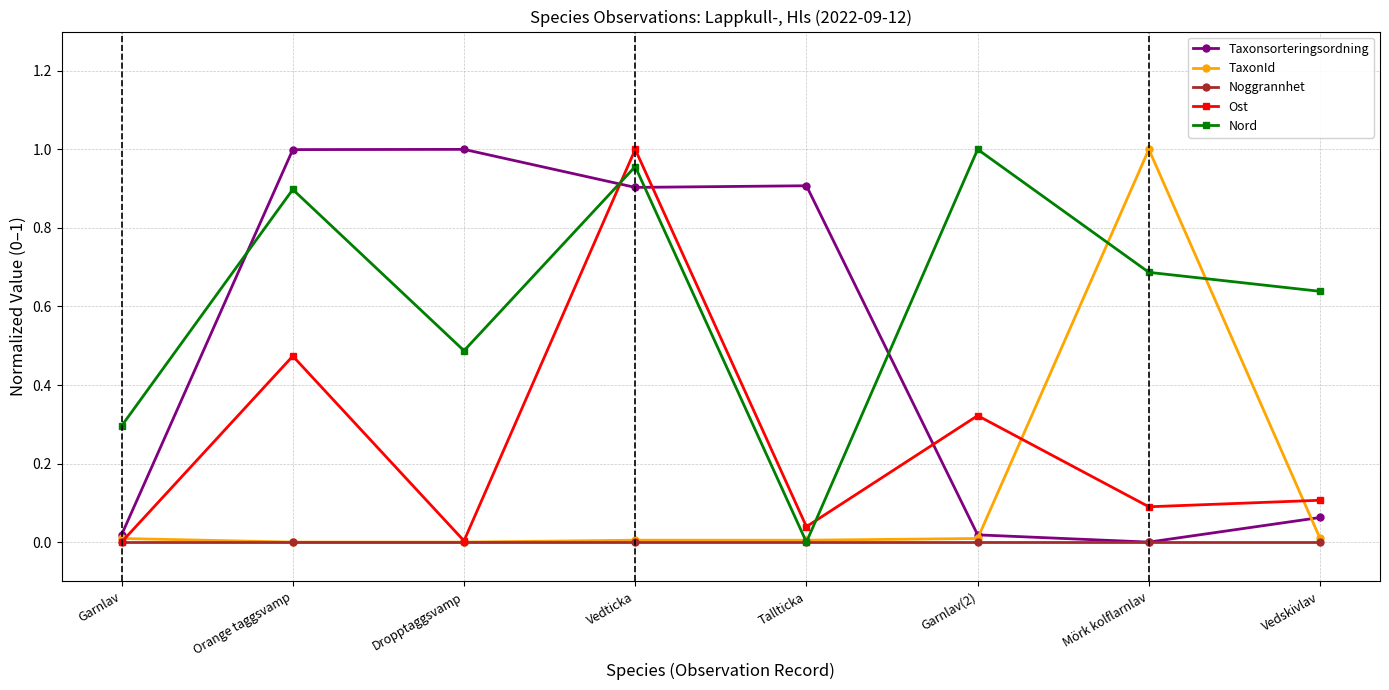

List the series in order of their overall mean, highest first.

Nord, Taxonsorteringsordning, Ost, TaxonId, Noggrannhet